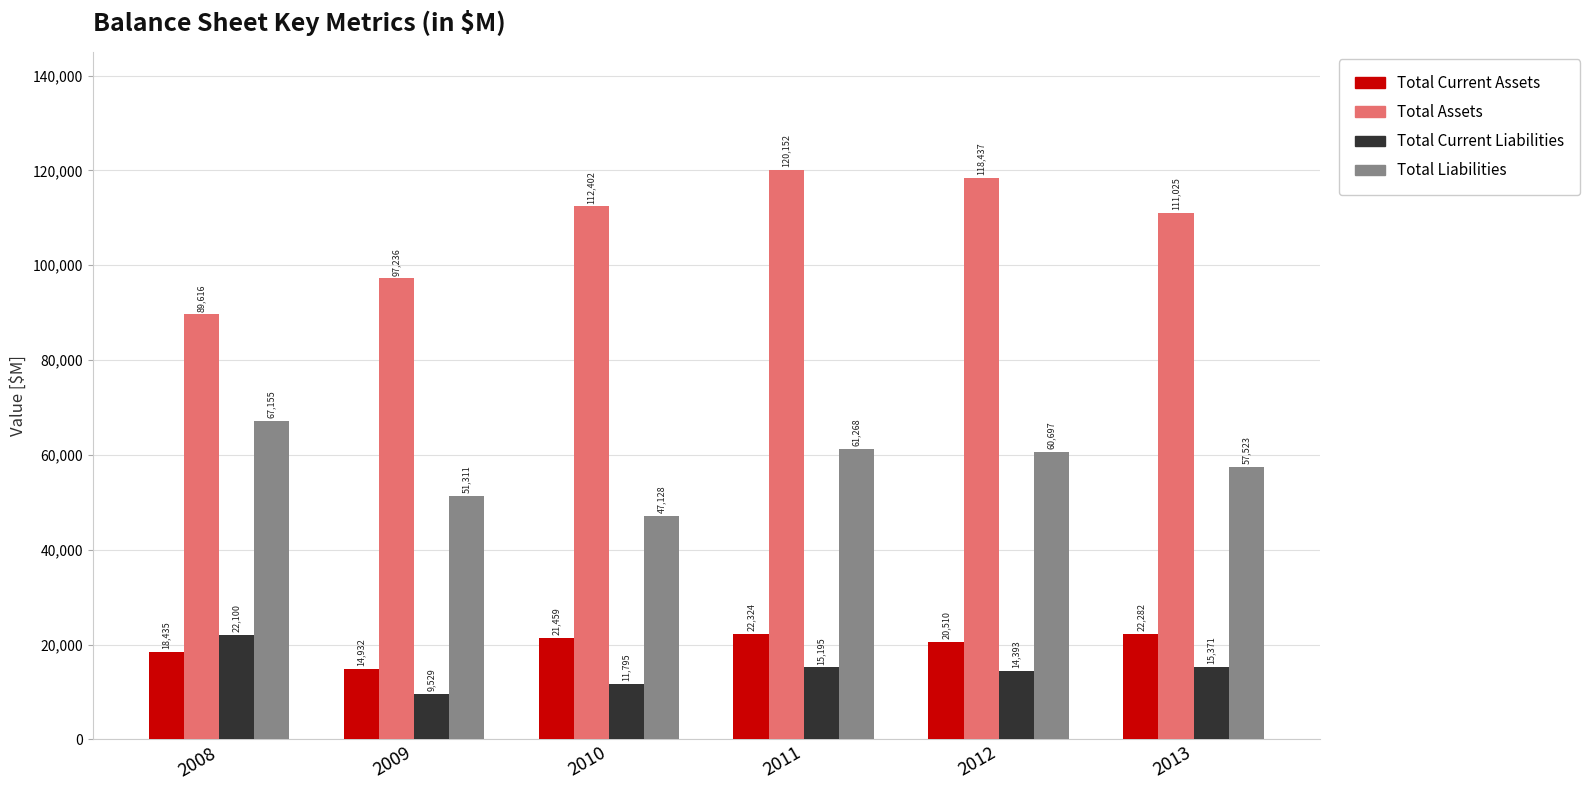

Read the Total Current Liabilities value at 2012.

14393